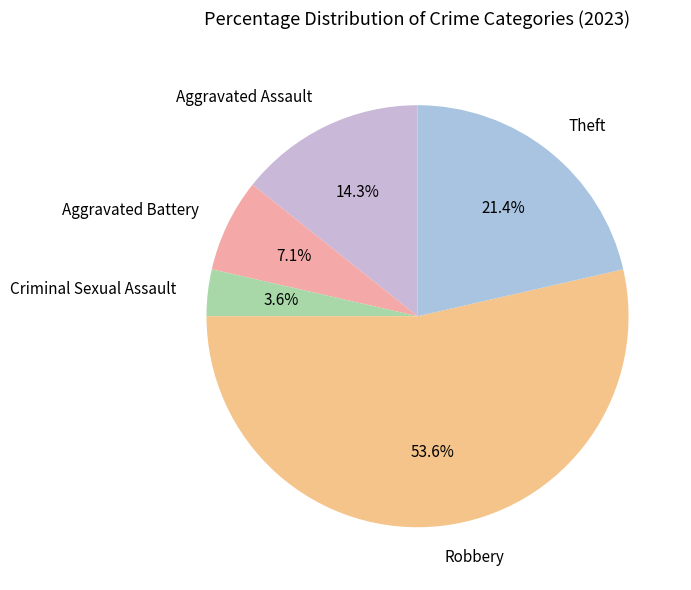

Which category accounts for the majority?

Robbery